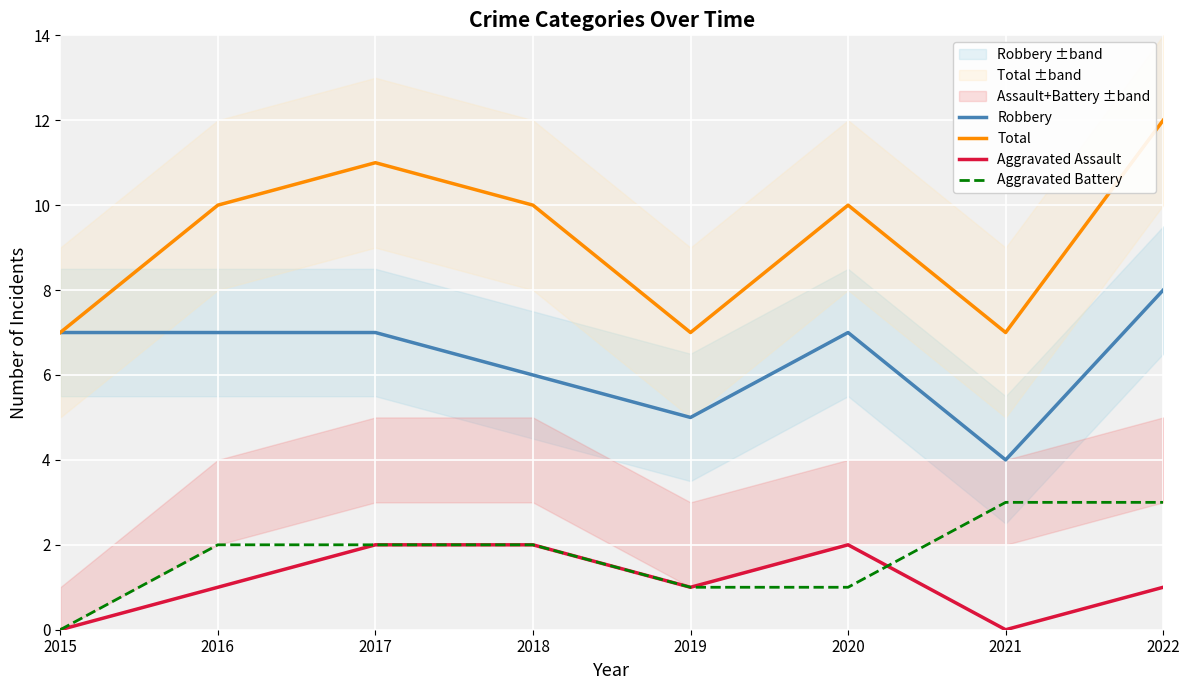

What is the sum of all Aggravated Assault values?

9